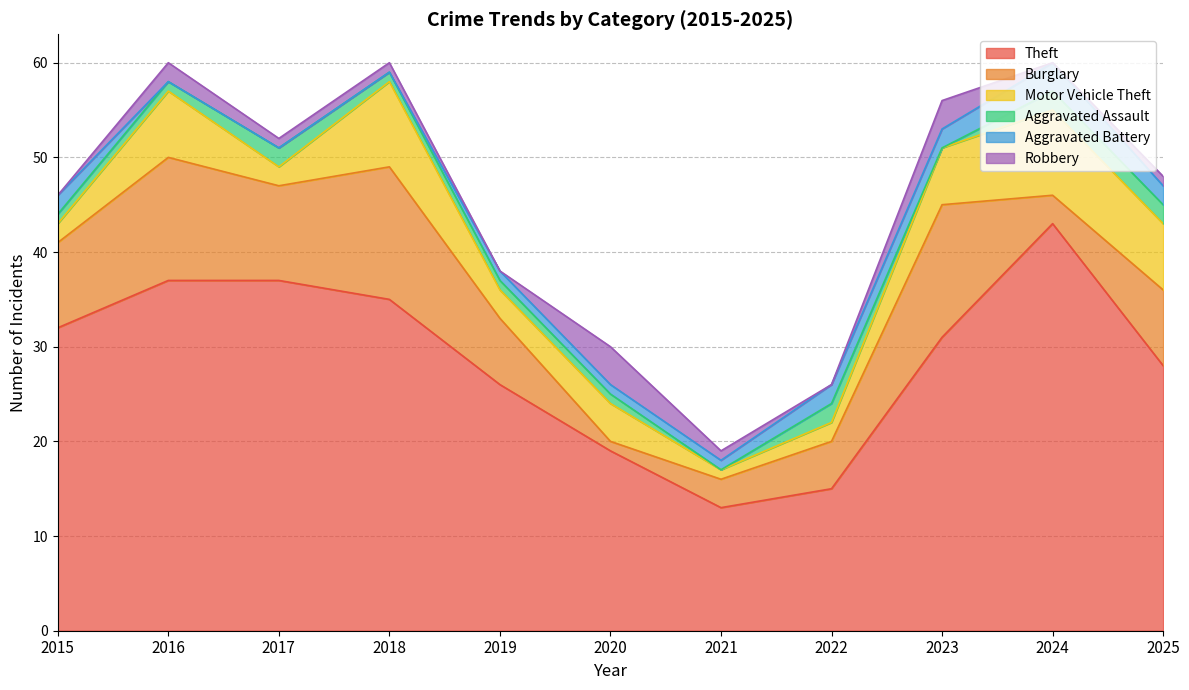

What is the average value of the Aggravated Battery series?

1